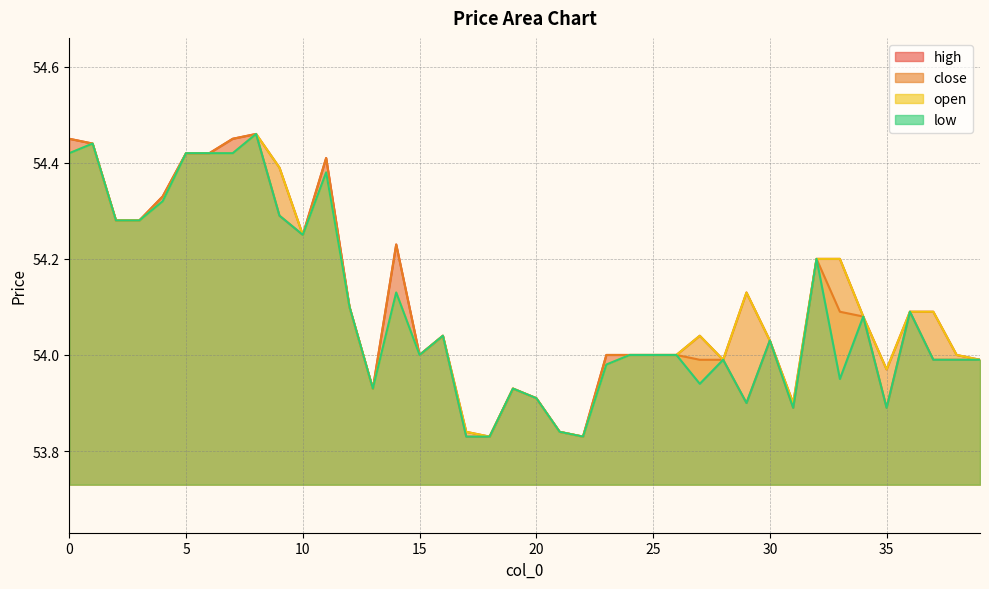

True or false: close and low intersect in this chart.

False